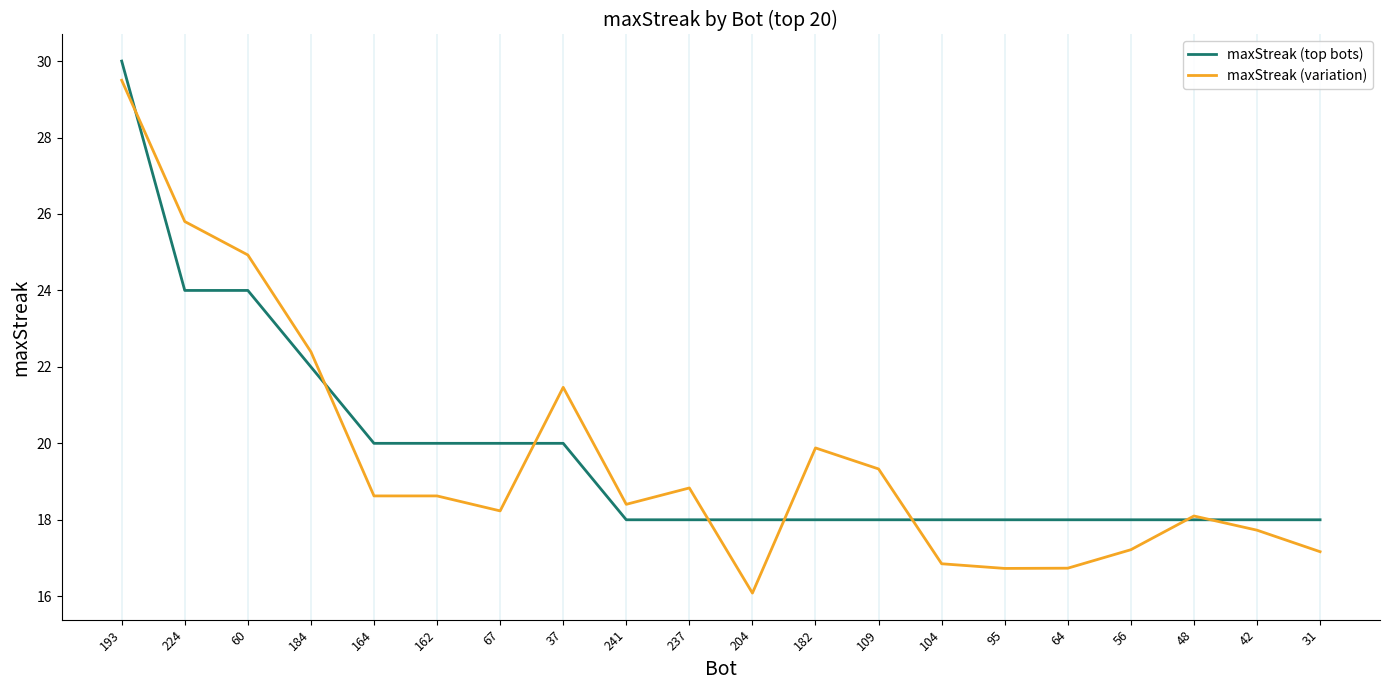

At which category is the sum across all series the highest?

193